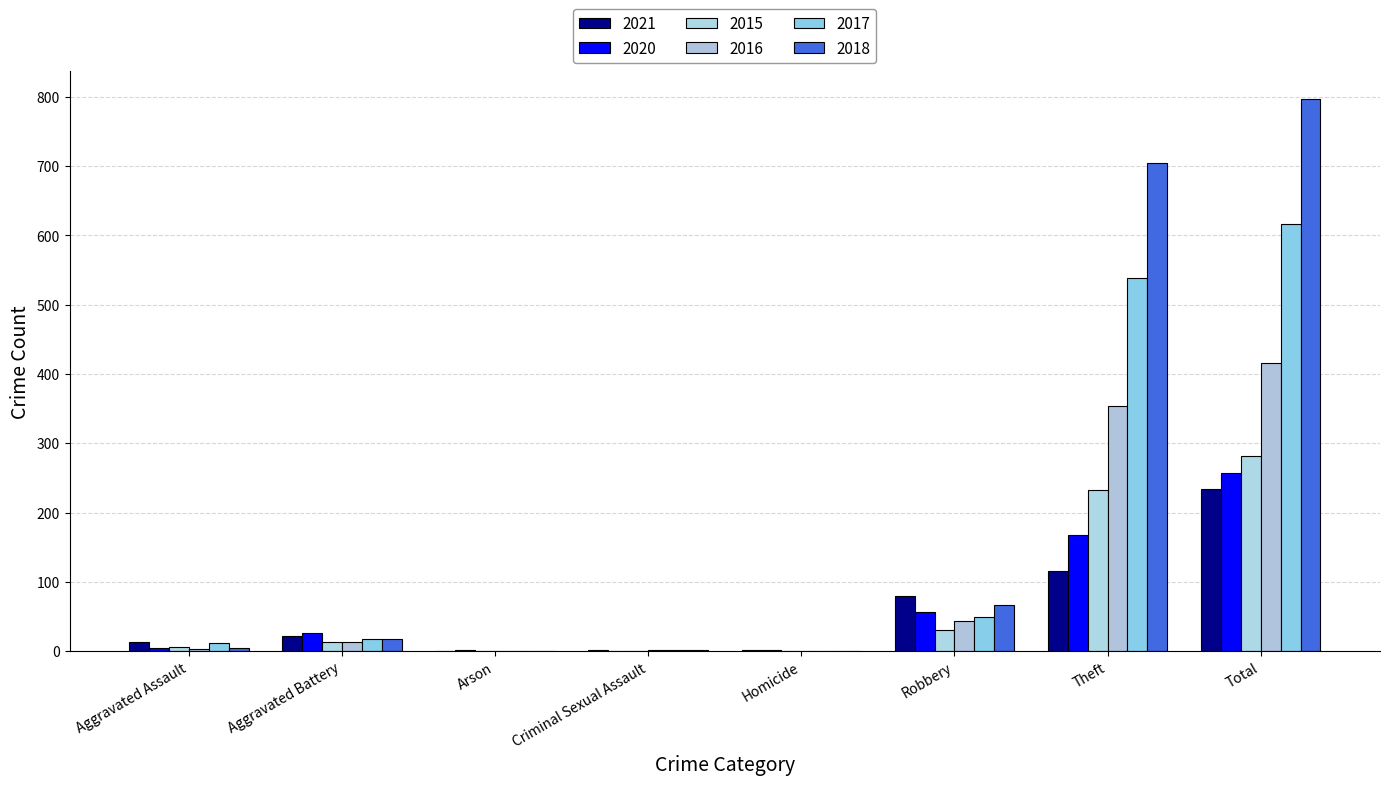

How many groups of bars are there?

8